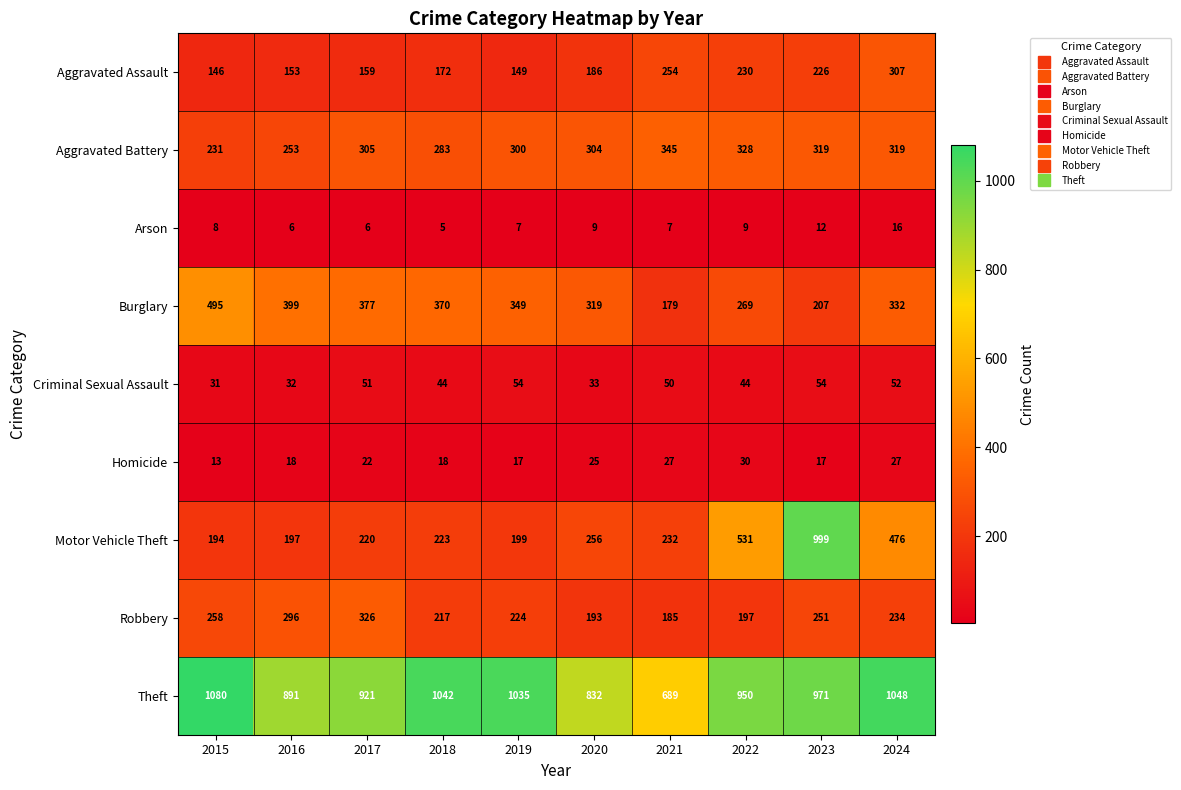

What is the smallest value displayed?

5